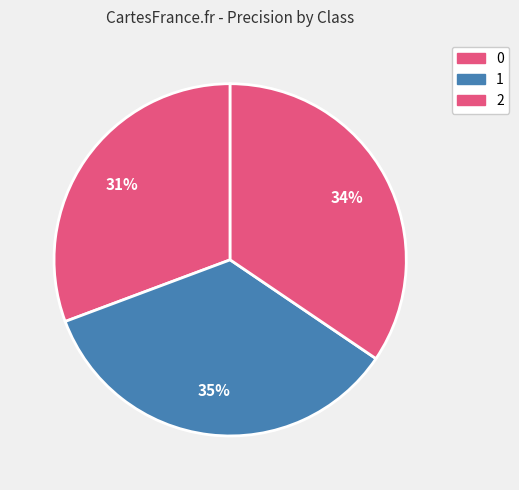

Is the sum of 2 and 1 greater than half?

Yes